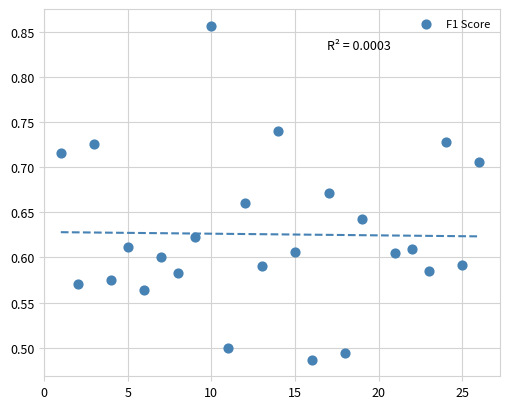

What is the range of X values (max minus min)?

25.0